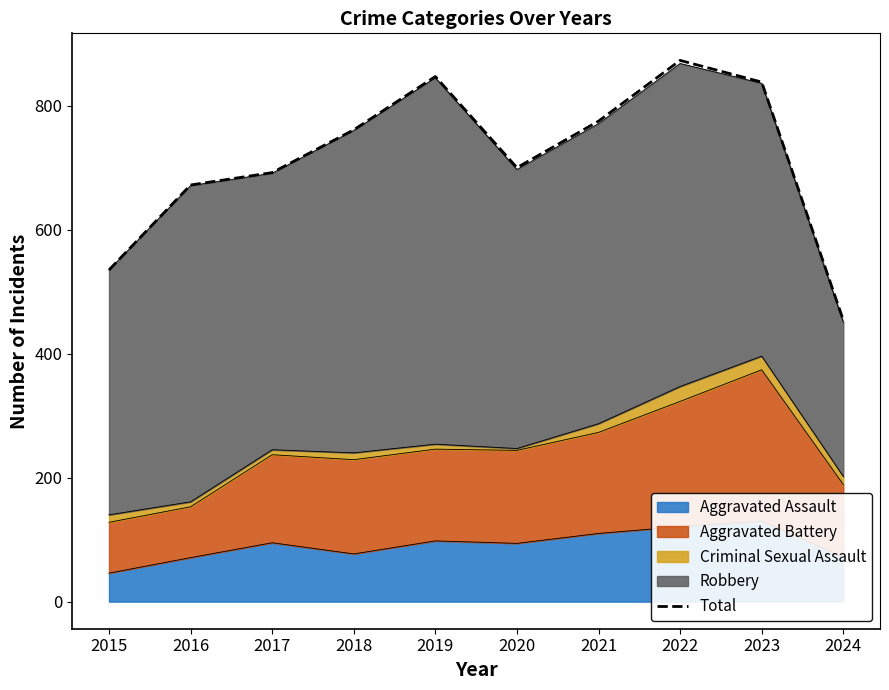

The value at 2015 is 717. True or false?

False